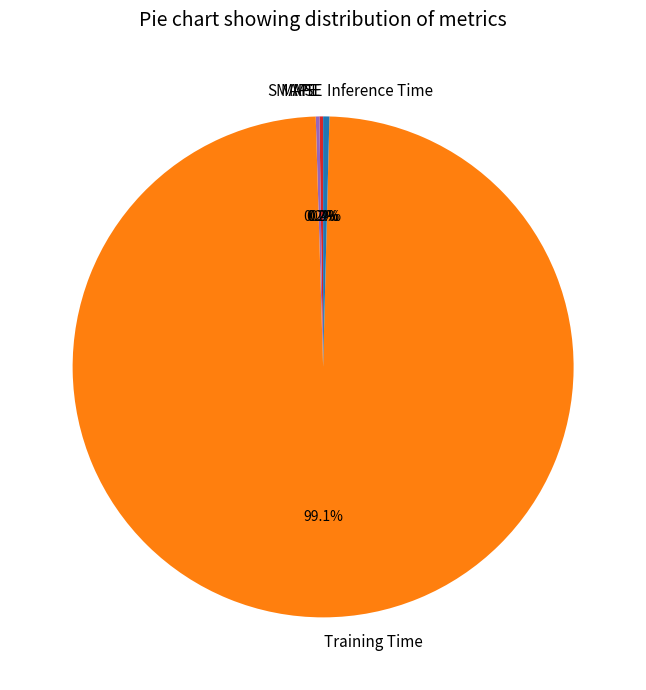

Does Training Time account for over 50% of the chart?

Yes